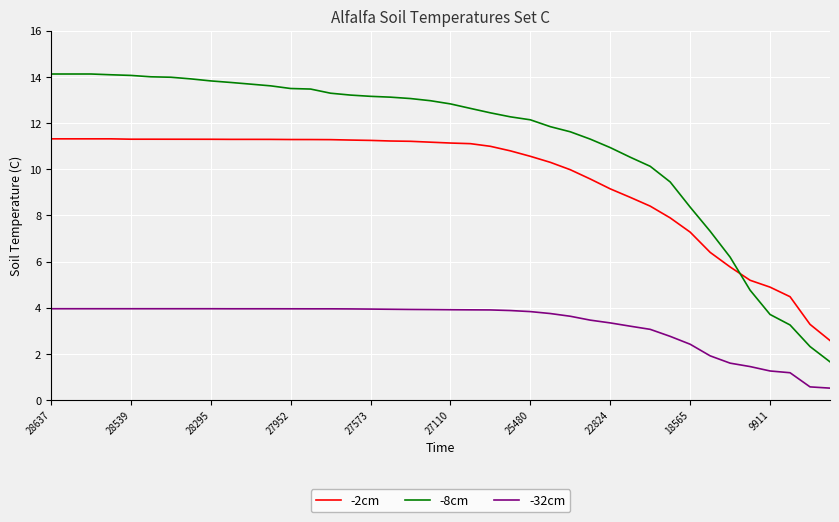

What is the greatest value displayed?

14.1